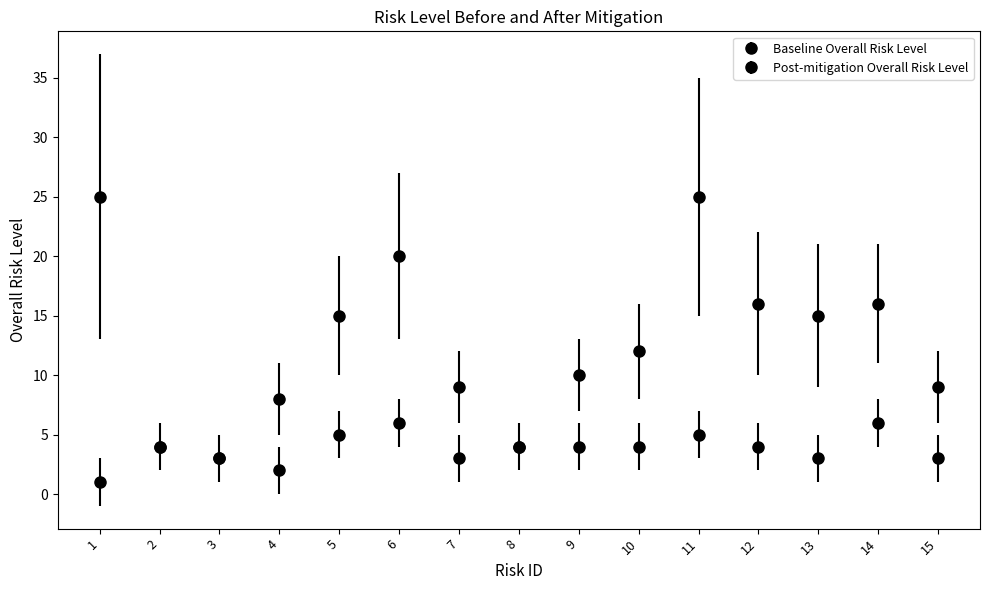

How many data points in Baseline Overall Risk Level are less than 12?

7